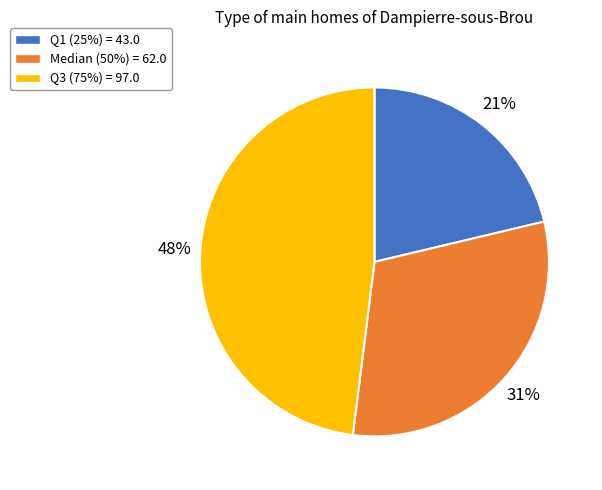

Is the sum of Q1 (25%) = 43.0 and Q3 (75%) = 97.0 greater than half?

Yes